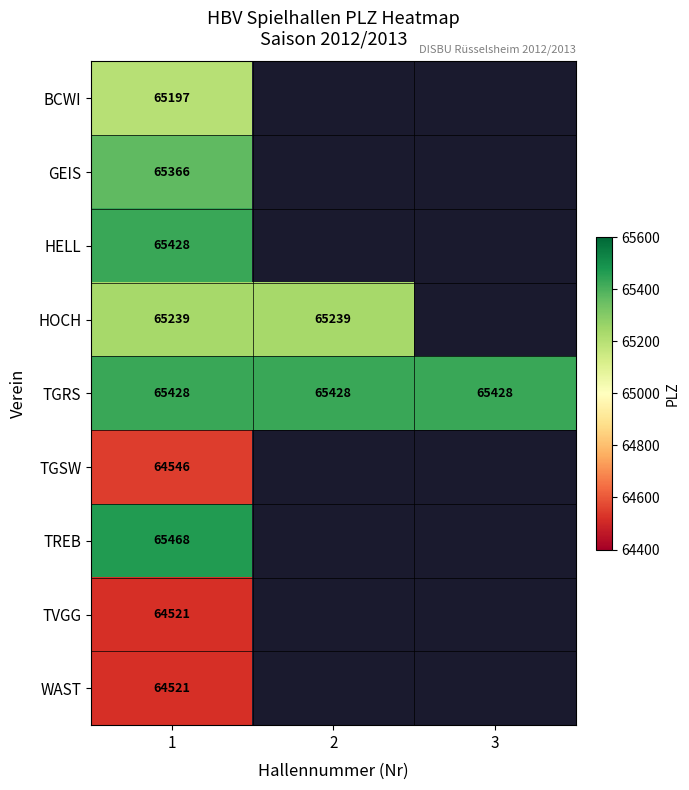

What value does the TGRS series have at 3?

65428